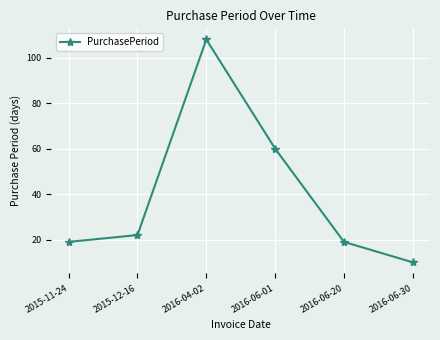

Which label corresponds to the smallest value in the chart?

2016-06-30